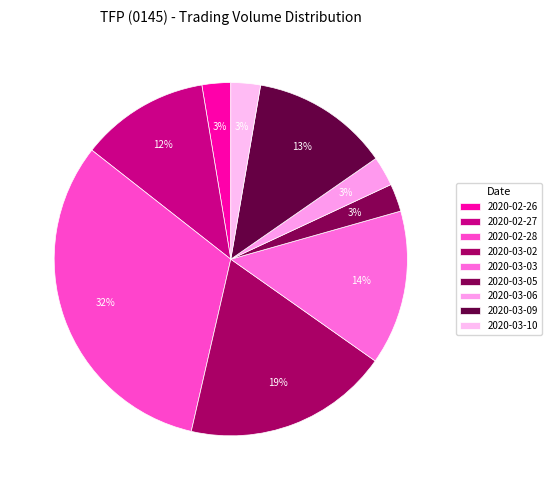

To the nearest percent, what is the average slice percentage?

11%